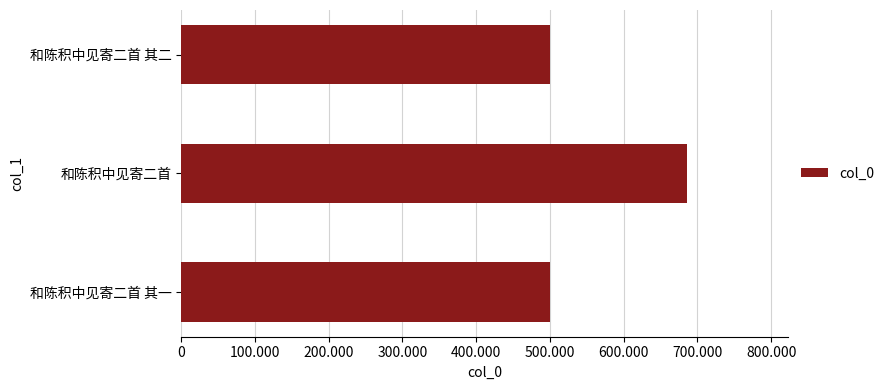

Does the chart contain any negative values?

No